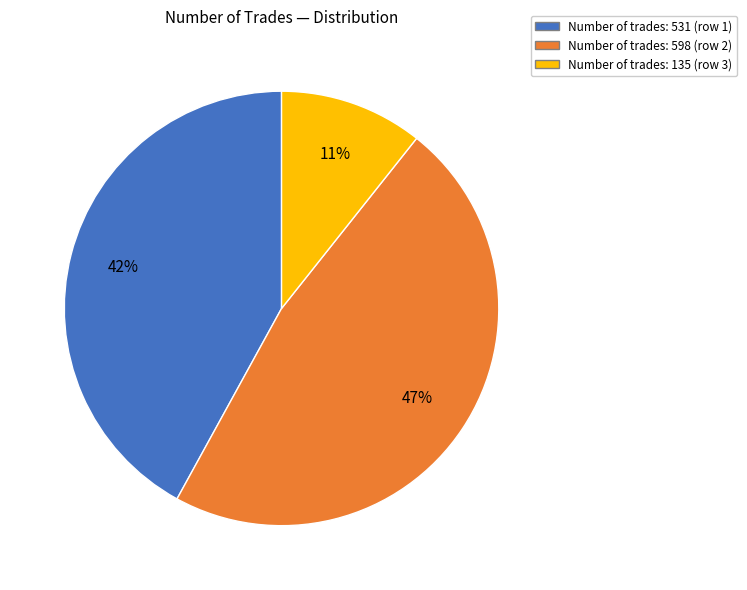

Is there any slice that represents more than half of the pie?

No